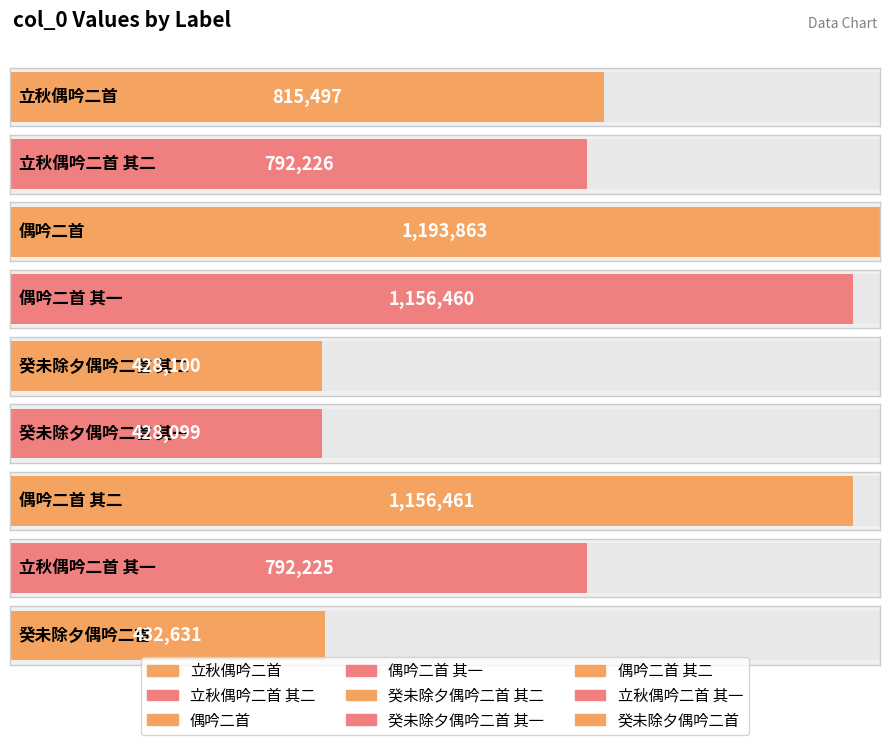

Rank the categories by value from highest to lowest.

偶吟二首, 偶吟二首 其二, 偶吟二首 其一, 立秋偶吟二首, 立秋偶吟二首 其二, 立秋偶吟二首 其一, 癸未除夕偶吟二首, 癸未除夕偶吟二首 其二, 癸未除夕偶吟二首 其一